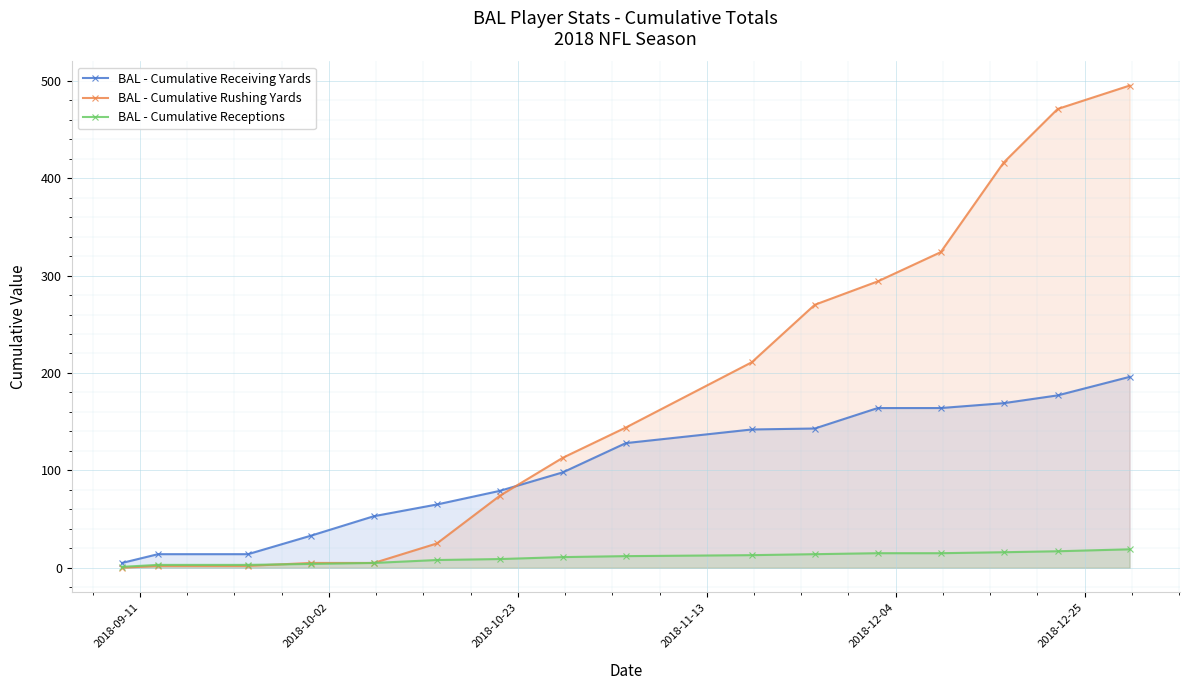

Which series has the largest range (max minus min)?

BAL - Cumulative Rushing Yards